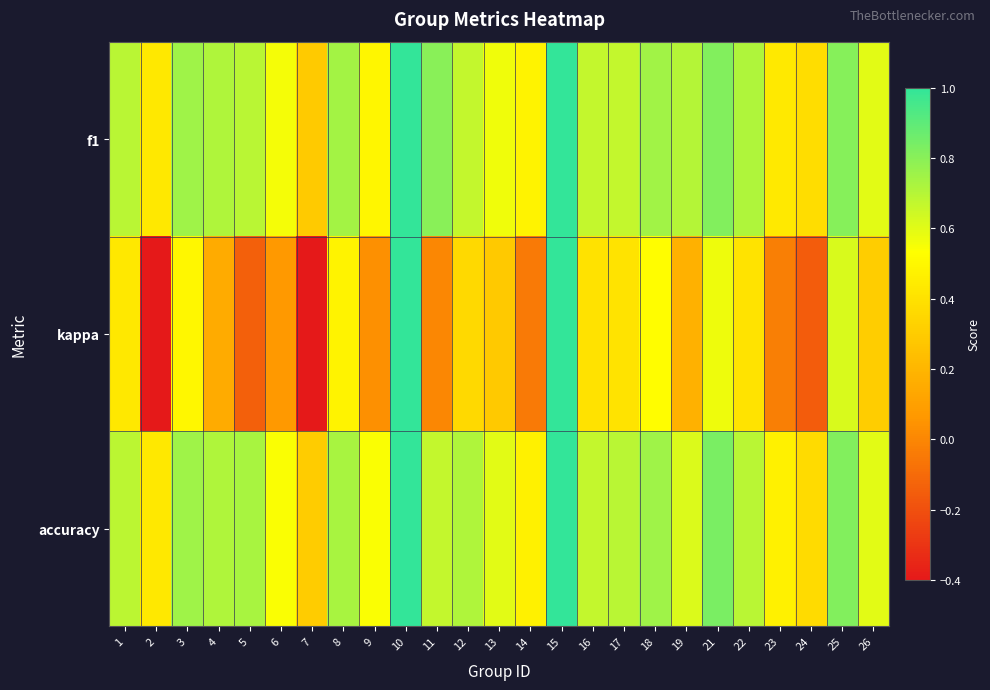

Rank the series by their maximum value, from highest to lowest.

f1, kappa, accuracy